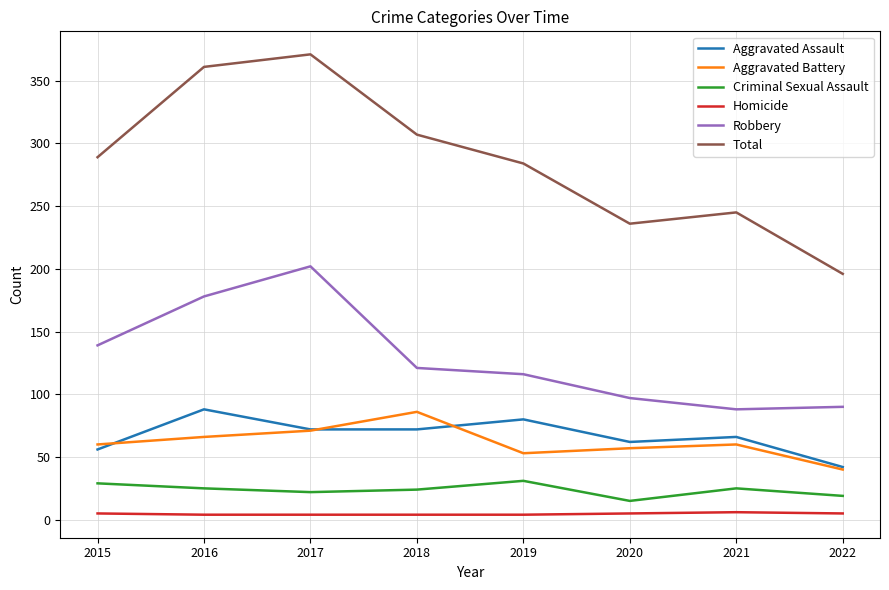

What are all the series names shown in the legend?

Aggravated Assault, Aggravated Battery, Criminal Sexual Assault, Homicide, Robbery, Total